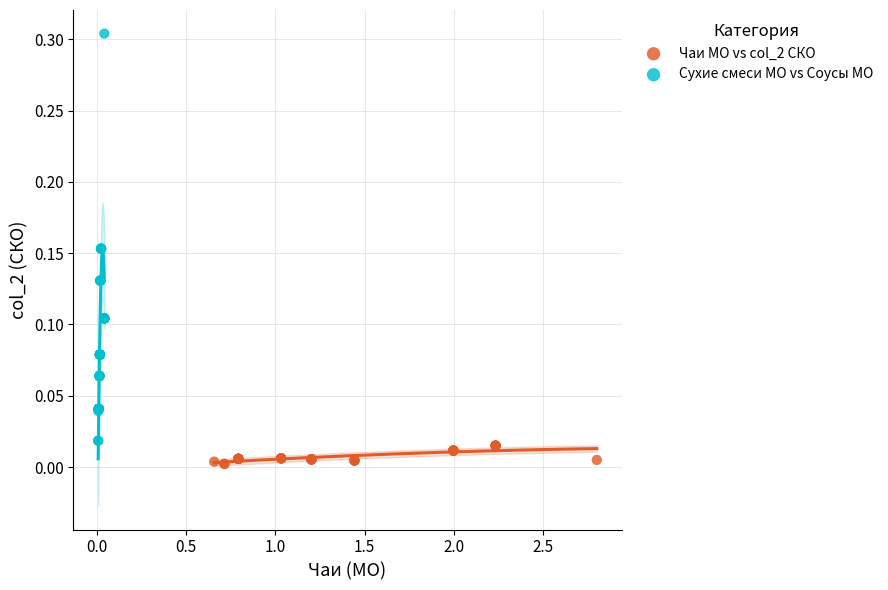

Which series has the widest spread of Y values?

Сухие смеси МО vs Соусы МО